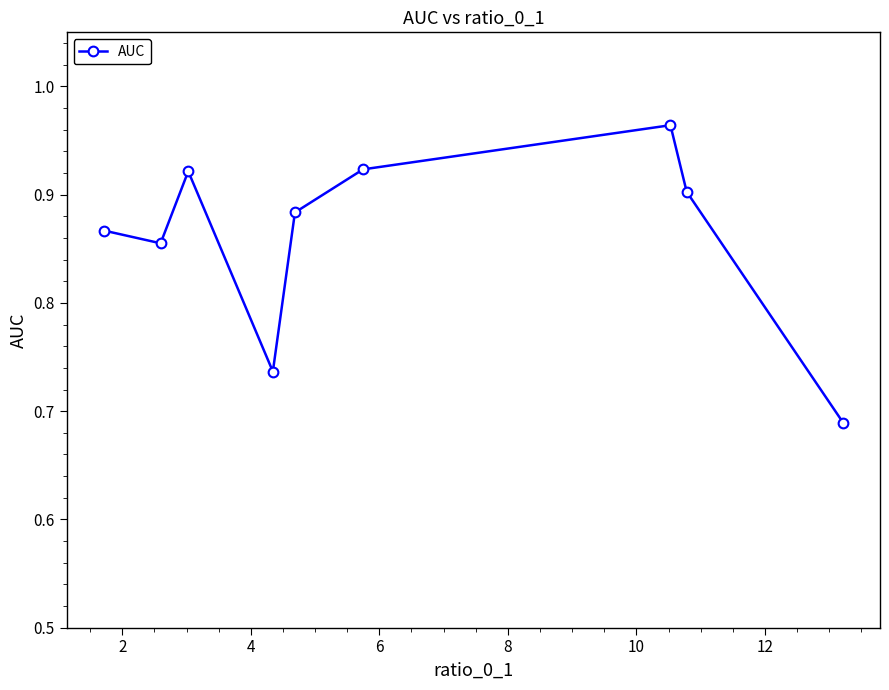

What is the difference between the maximum and minimum values?

0.3